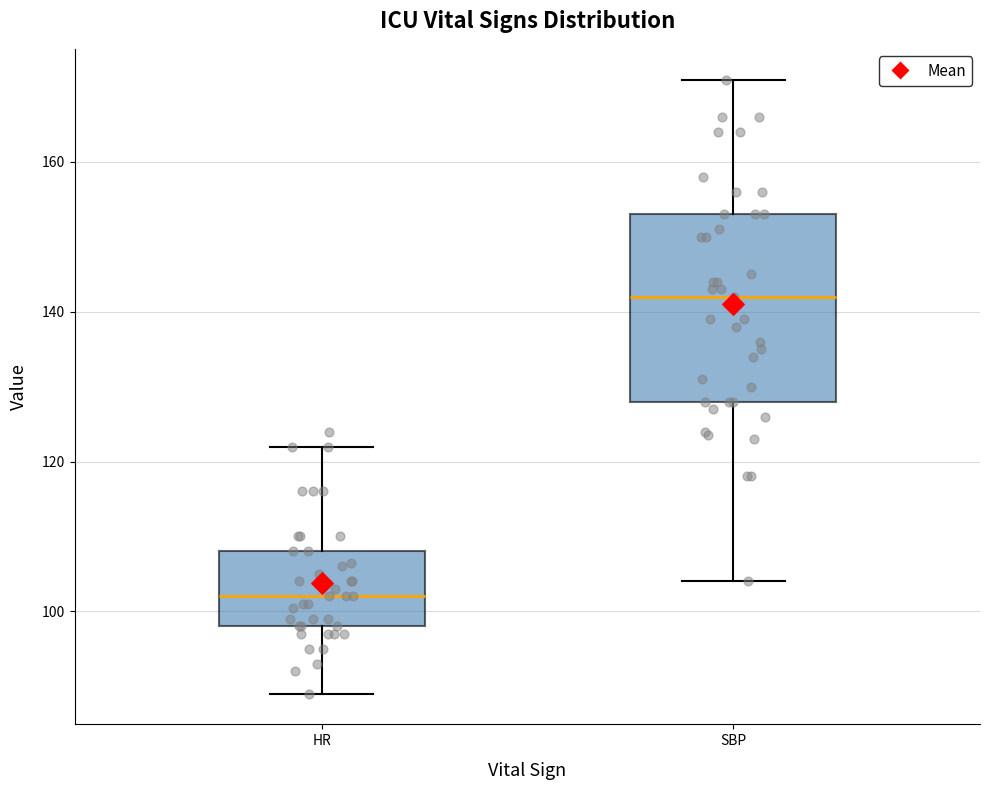

Which box has the lowest median line?

HR